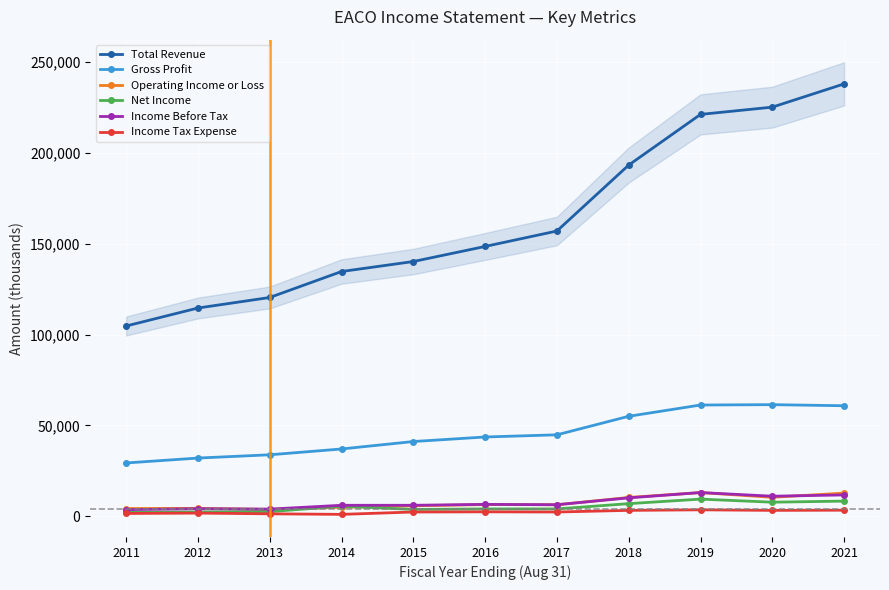

Between 2014 and 2012, which is larger?

2014